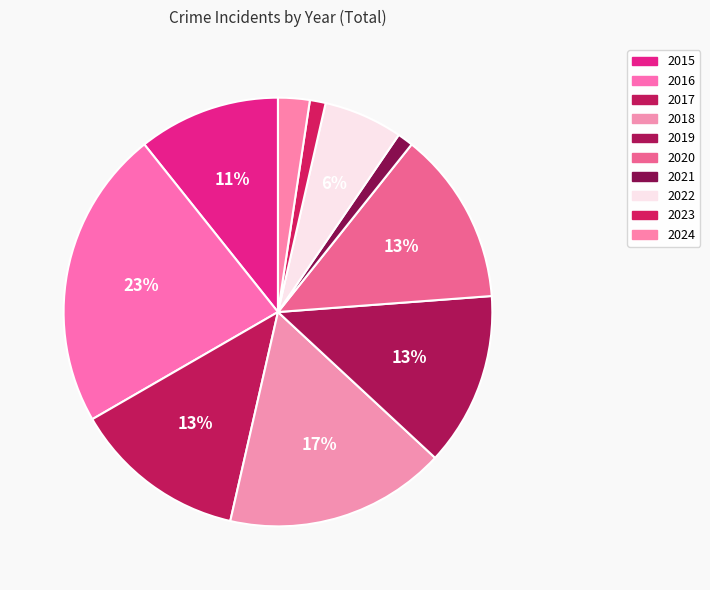

How many slices are in this pie chart?

10